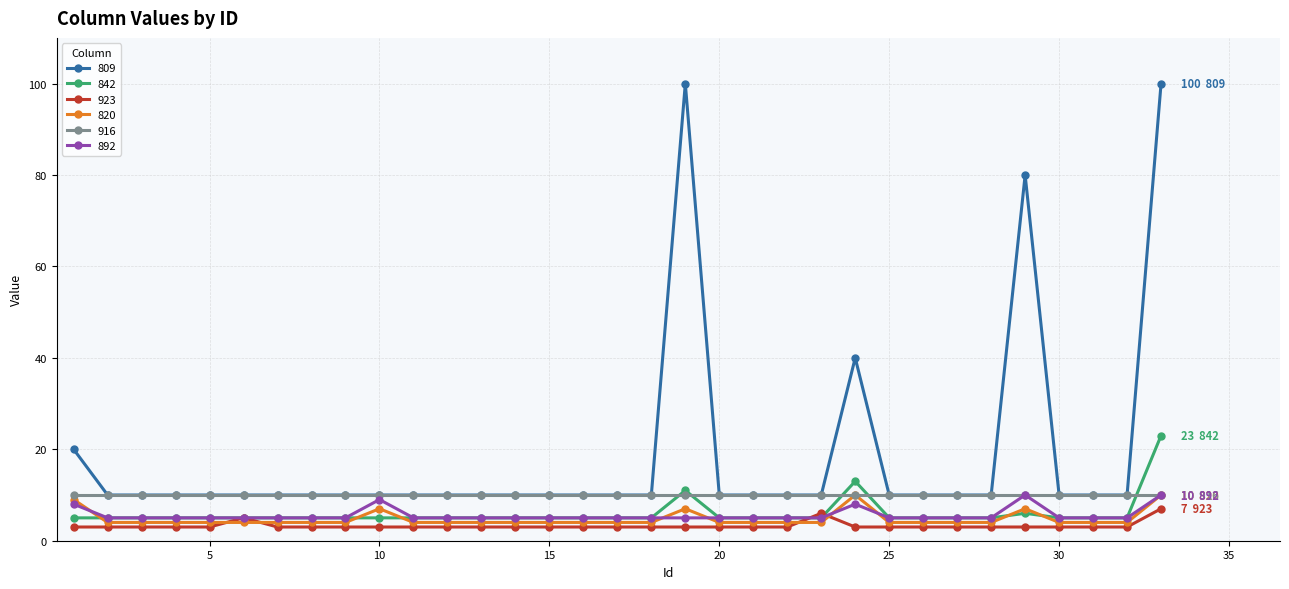

Which series has the widest spread of values?

809